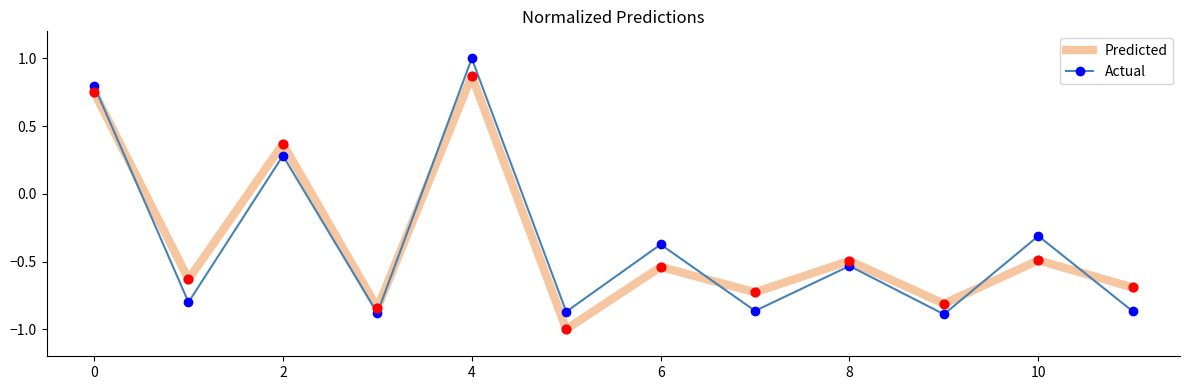

What is the difference between the maximum and minimum values in the Actual series?

1.9